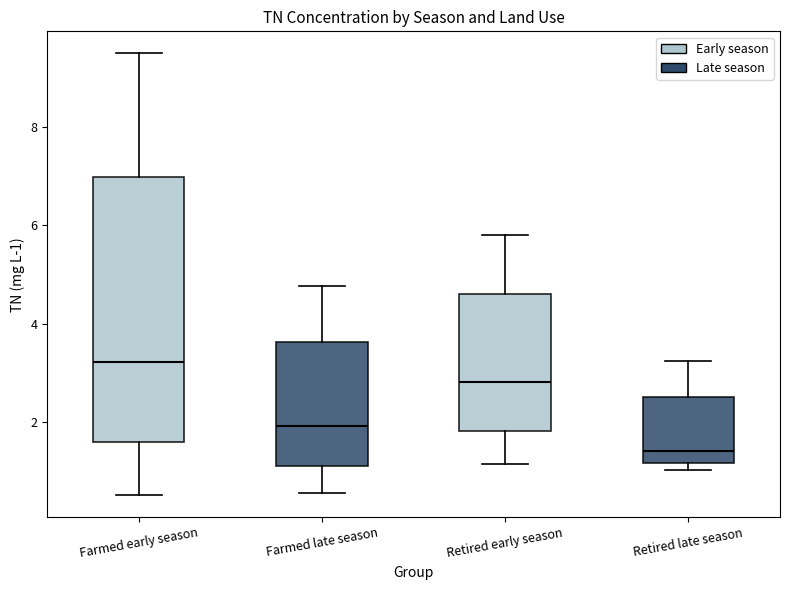

Reading left to right, read every box against the y-axis: the position of its median line, the range the box covers, and the ends of its whiskers. The values are not printed on the chart, so give them approximately, as read against the axis.

Farmed early season: median 3.2, box 1.6 to 7.0, whiskers 0.6 to 9.4
Farmed late season: median 2.0, box 1.2 to 3.6, whiskers 0.6 to 4.8
Retired early season: median 2.8, box 1.8 to 4.6, whiskers 1.2 to 5.8
Retired late season: median 1.4, box 1.2 to 2.6, whiskers 1.0 to 3.2